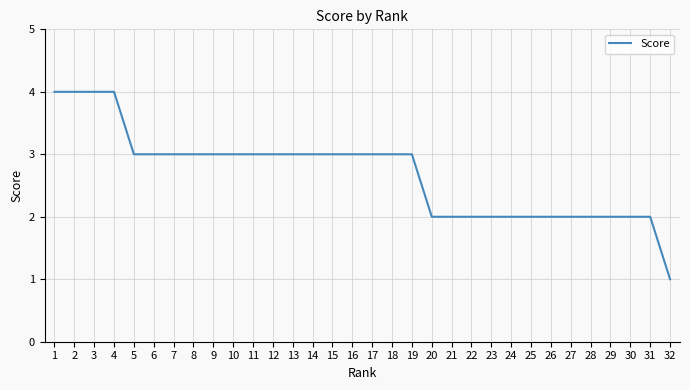

Approximately how many times larger is the value at 21 compared to 18?

0.7